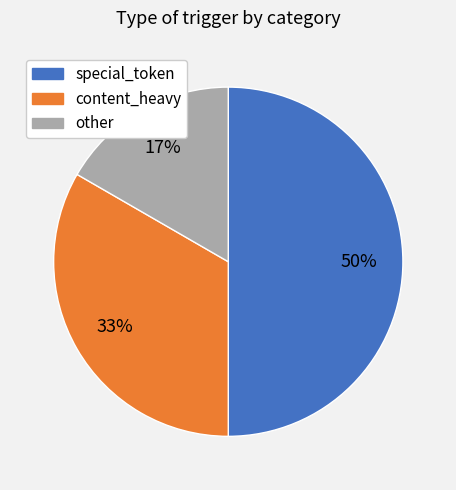

Is it true that content_heavy is 33% of the pie?

True